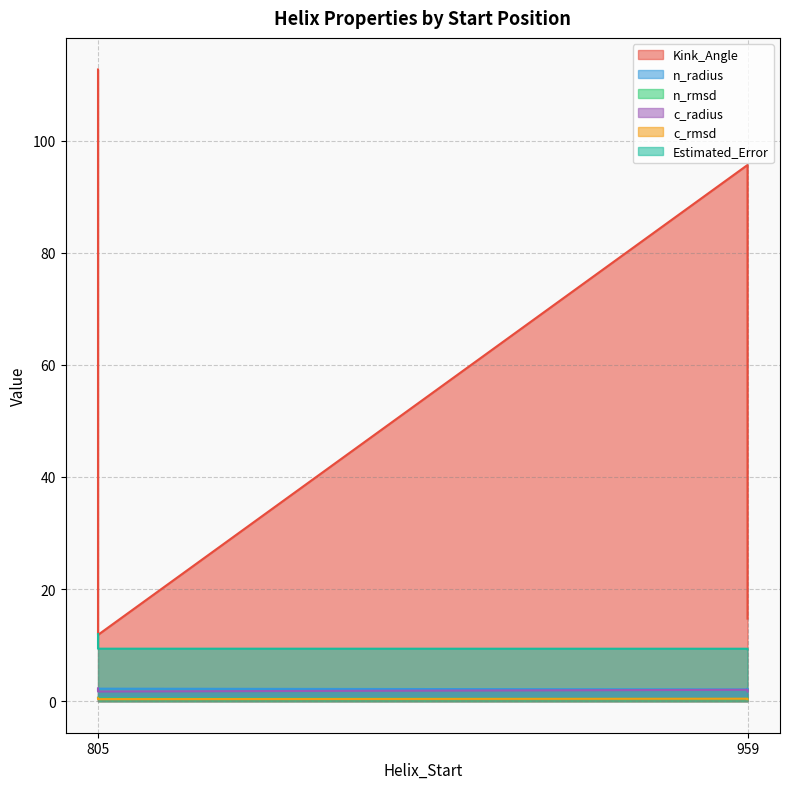

Reading left to right, what are all the values shown in this chart?

Kink_Angle: 805=112.7	805=11.8	959=95.7	959=14.7
n_radius: 805=2.1	805=2.2	959=2.1	959=2.2
n_rmsd: 805=0.6	805=0.5	959=0.4	959=0.5
c_radius: 805=2.3	805=1.7	959=2.0	959=1.7
c_rmsd: 805=0.5	805=0.4	959=0.4	959=0.3
Estimated_Error: 805=12.0	805=9.4	959=9.4	959=9.2